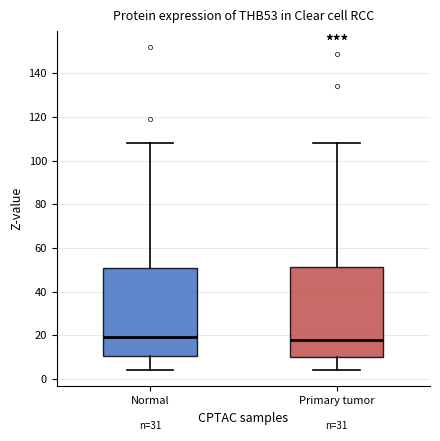

Reading left to right, read every box against the y-axis: the position of its median line, the range the box covers, and the ends of its whiskers. The values are not printed on the chart, so give them approximately, as read against the axis.

Normal: median 20, box 10 to 52, whiskers 4 to 108
Primary tumor: median 18, box 10 to 52, whiskers 4 to 108